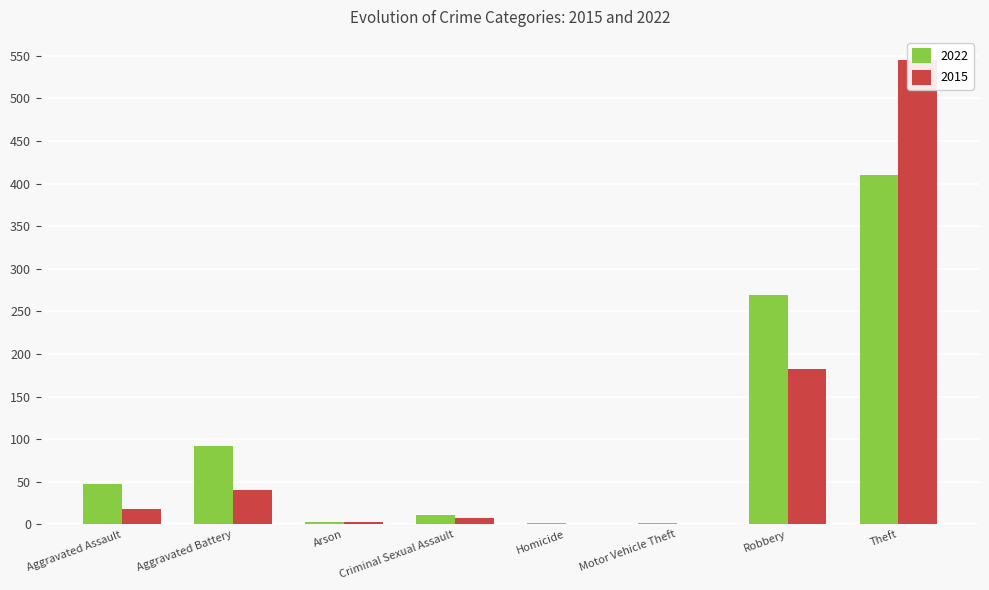

What is the approximate value of 2015 at Robbery, to the nearest 100?

200